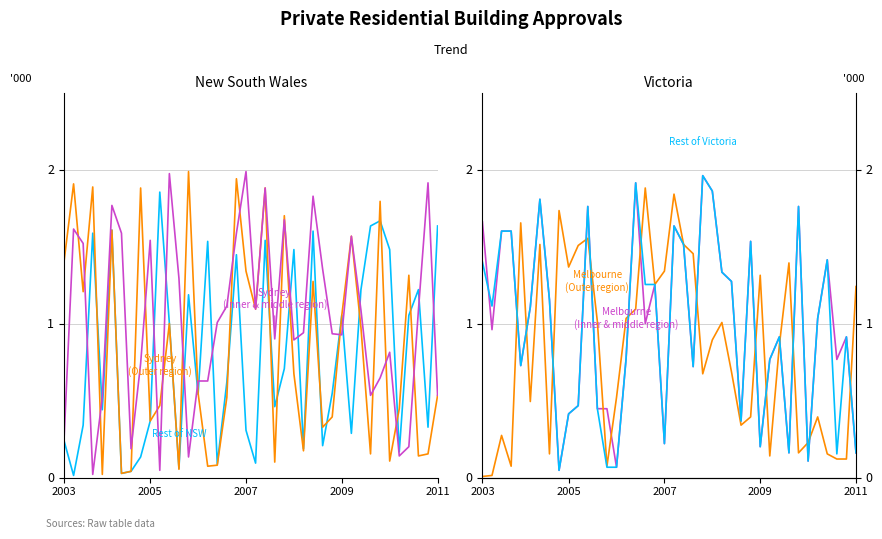

Which series changed the most between 7 and 28?

Inner (col_11)